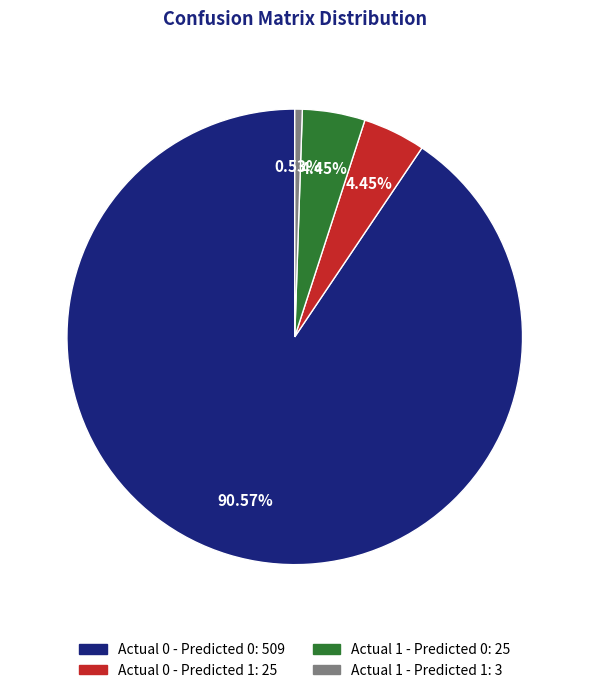

To the nearest percent, what percentage of the pie is Actual 0 - Predicted 1?

4%